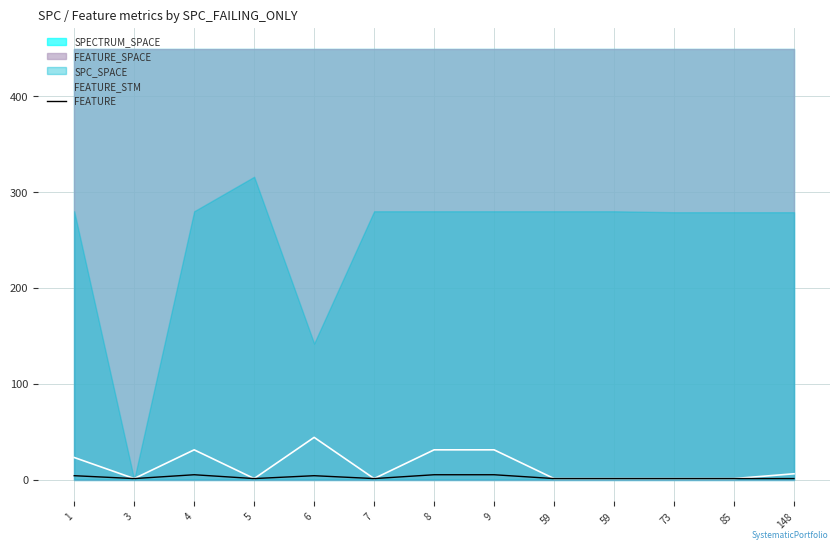

What is the value of the FEATURE_STM point at the 13th from the left?

6